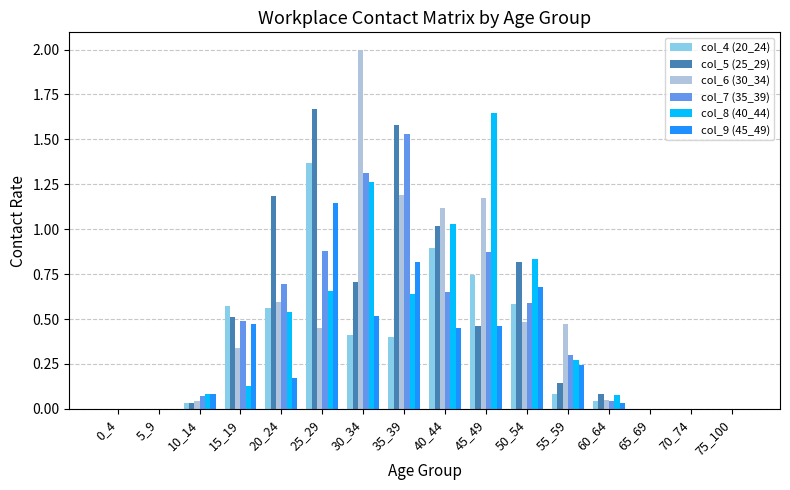

Which series has the largest range (max minus min)?

col_6 (30_34)